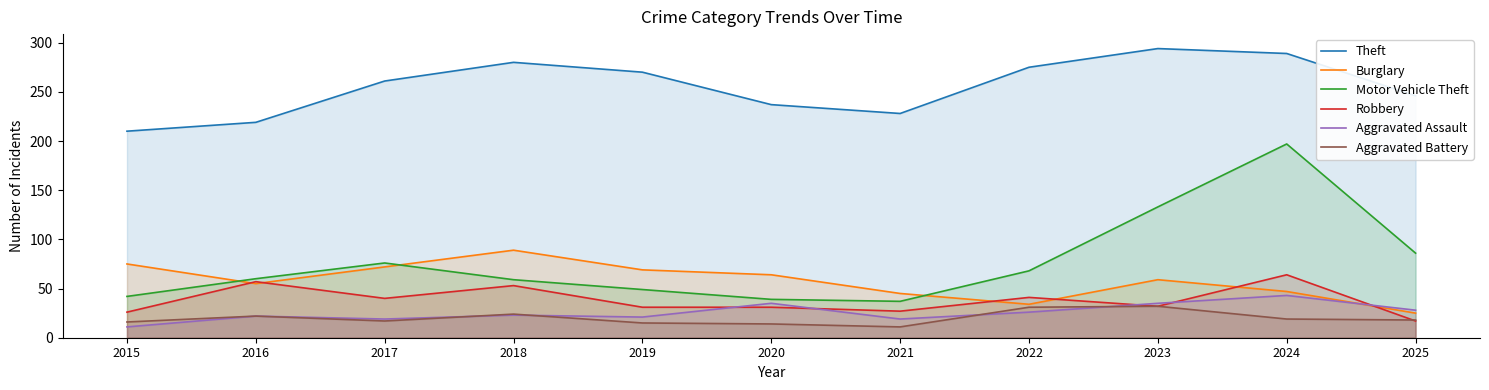

What is the highest value of the Motor Vehicle Theft series?

197